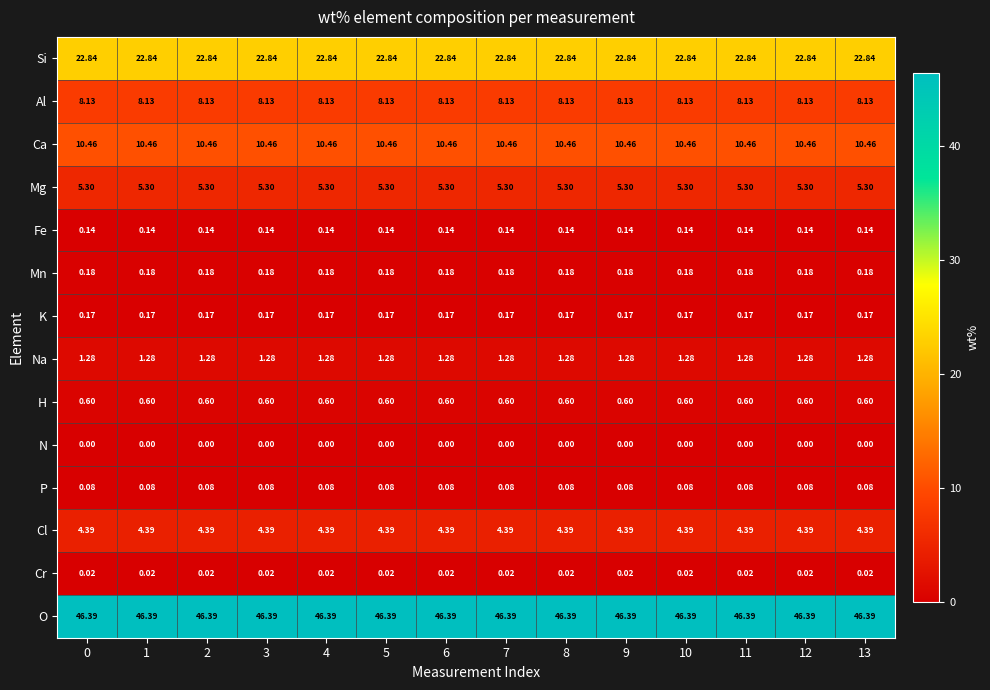

Is the value of Cl at 7 greater than the value of Mn at 4?

Yes